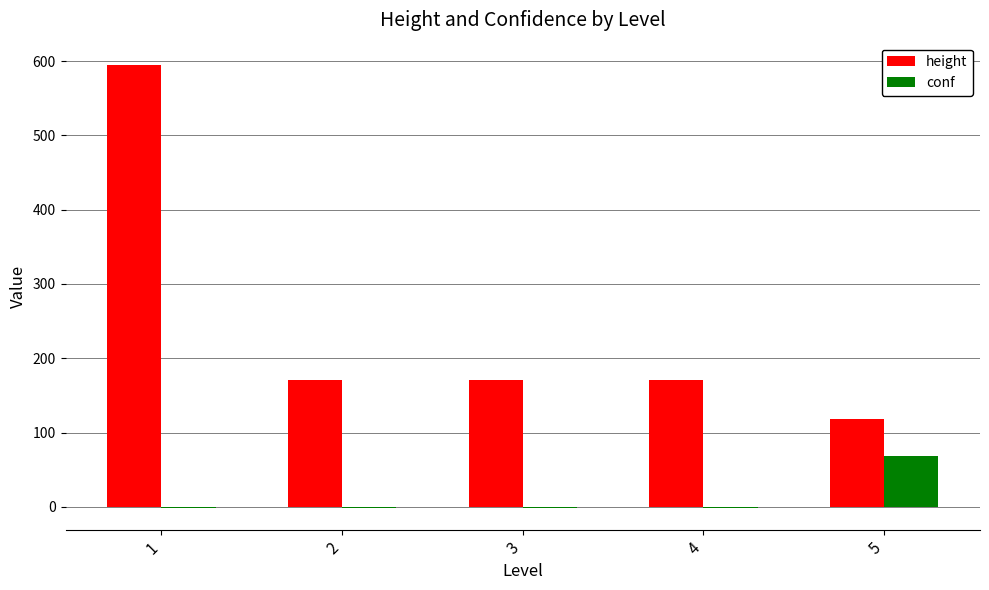

How many distinct data groups are displayed?

2